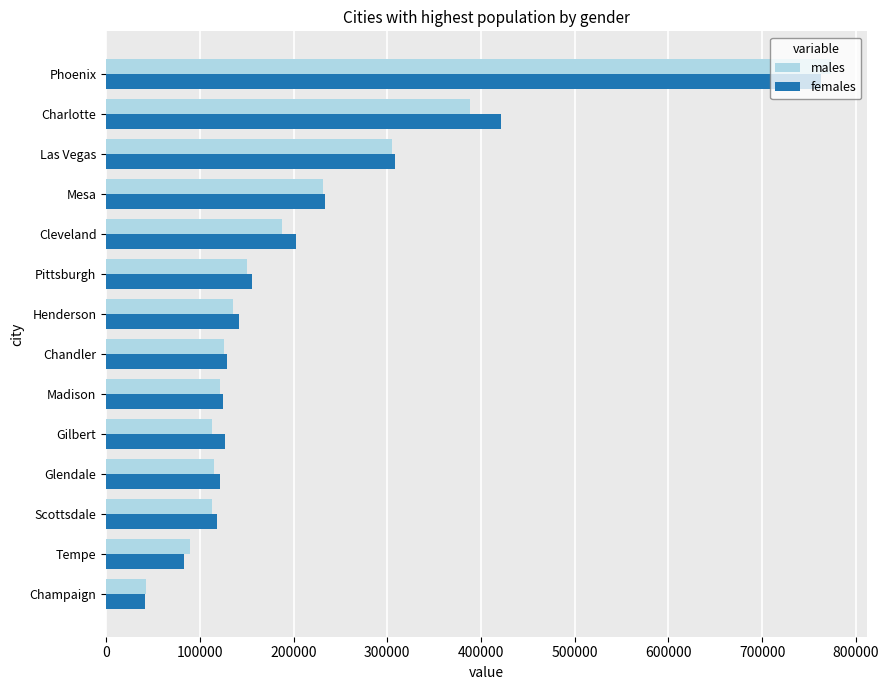

True or false: males has a value of 69434 at Chandler.

False